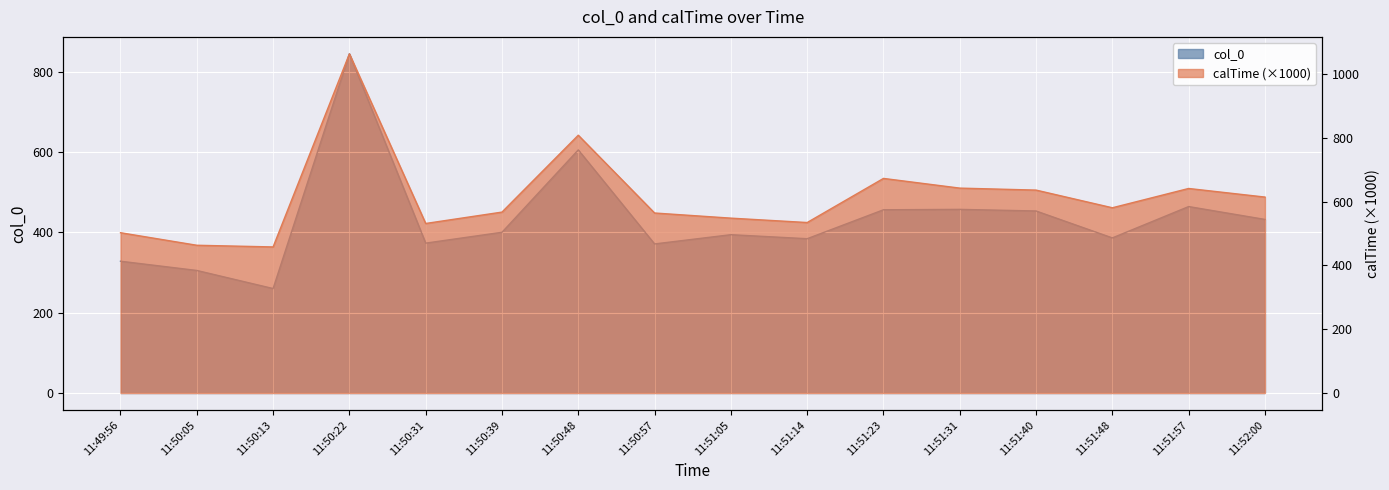

How many values in the col_0 series are below 400?

8